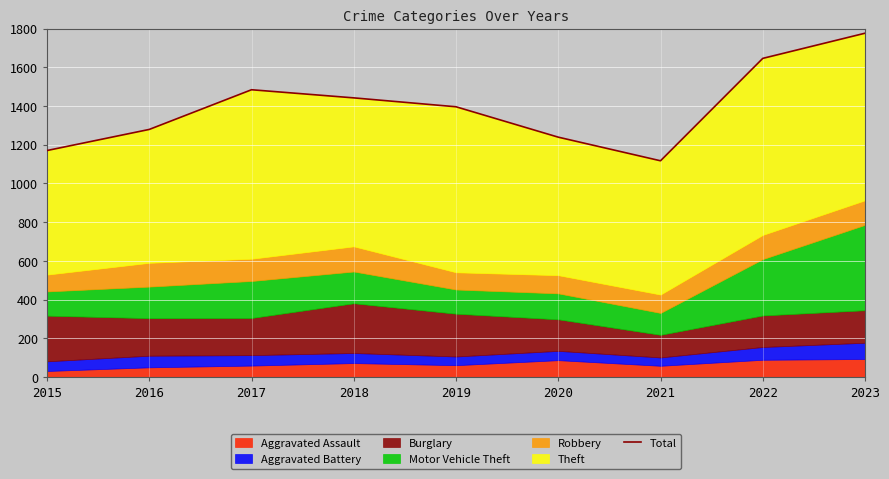

Rank the categories by value from lowest to highest.

2021, 2015, 2020, 2016, 2019, 2018, 2017, 2022, 2023